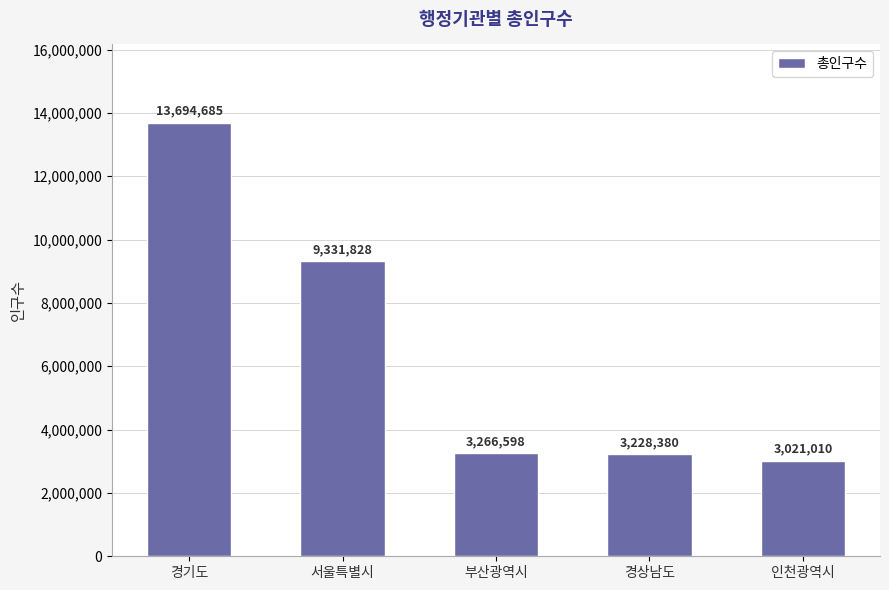

What is the average value?

6508500